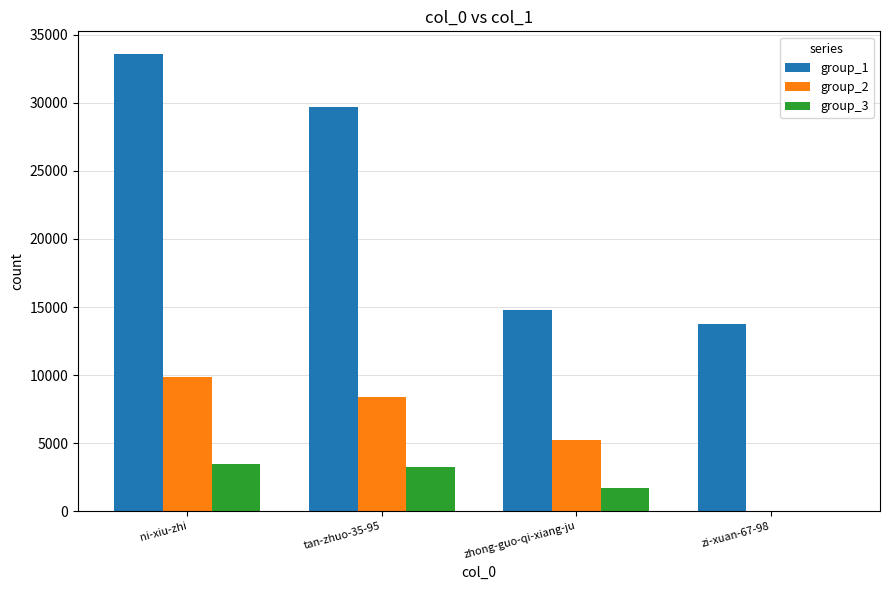

Reading right to left, extract all data points from this chart.

group_1: zi-xuan-67-98=13756	zhong-guo-qi-xiang-ju=14806	tan-zhuo-35-95=29713	ni-xiu-zhi=33570
group_2: zi-xuan-67-98=0	zhong-guo-qi-xiang-ju=5210	tan-zhuo-35-95=8381	ni-xiu-zhi=9887
group_3: zi-xuan-67-98=0	zhong-guo-qi-xiang-ju=1685	tan-zhuo-35-95=3285	ni-xiu-zhi=3491